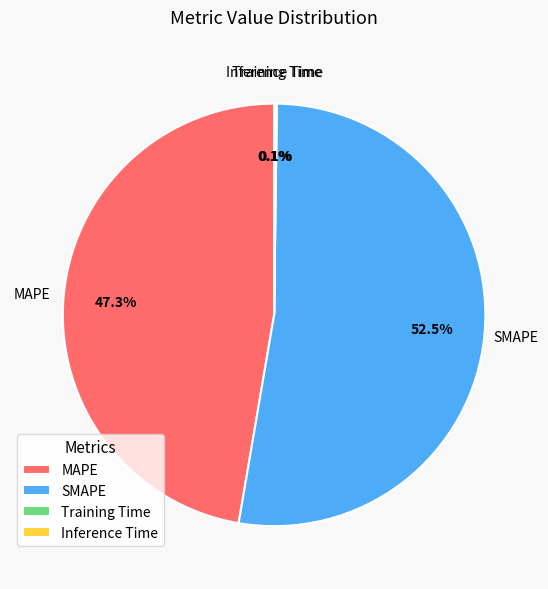

Does any single category account for the majority?

Yes